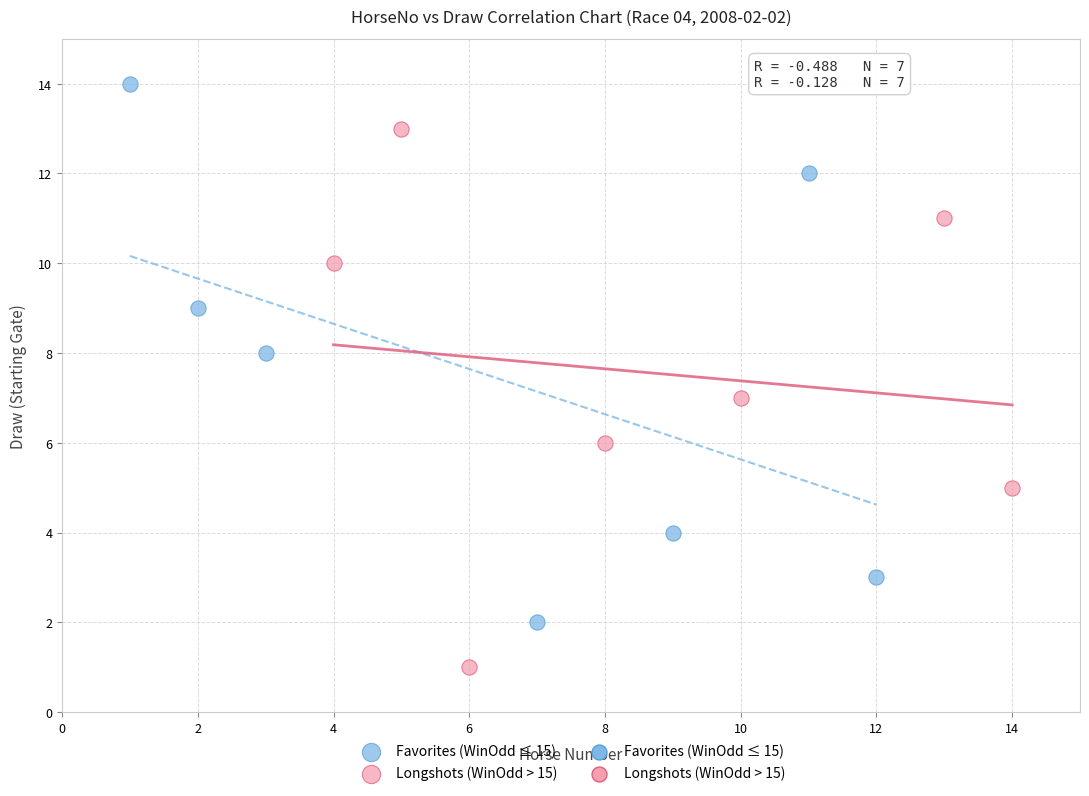

Which series reaches the minimum Y coordinate?

Longshots (WinOdd > 15)